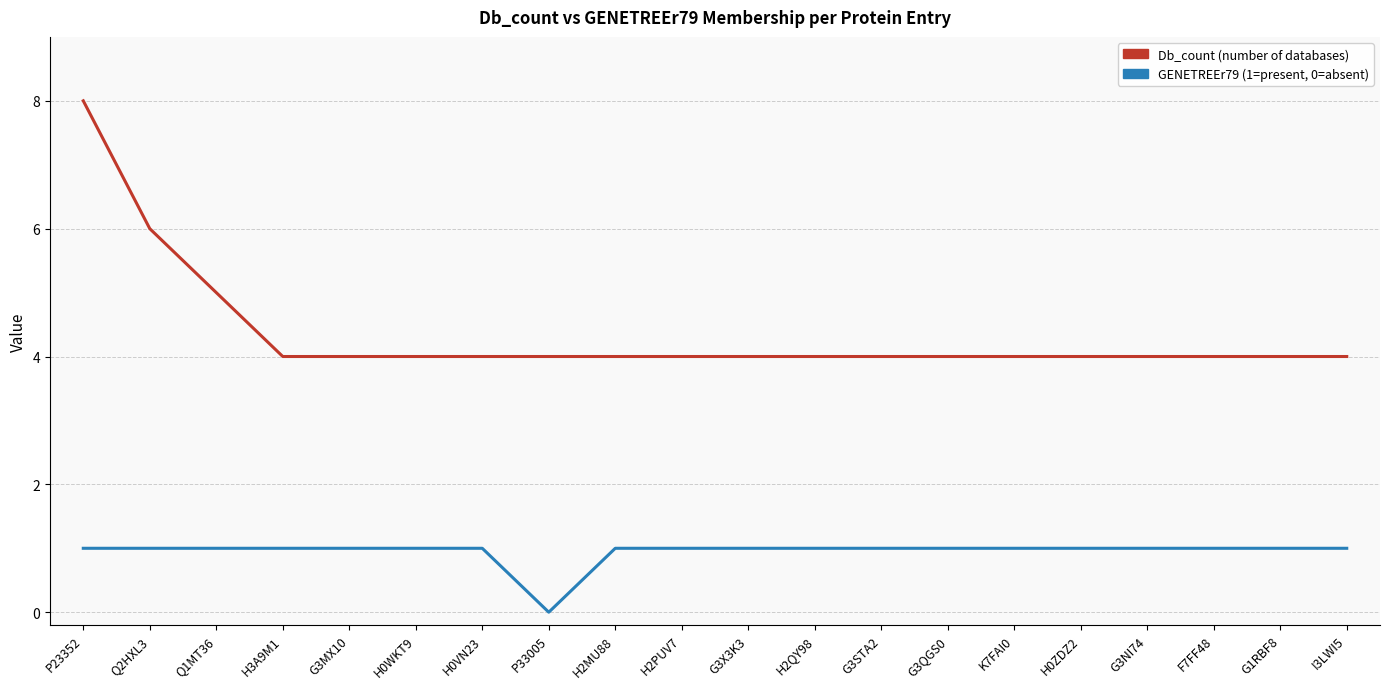

Rank the series by their maximum value, from highest to lowest.

Db_count (number of databases), GENETREEr79 (1=present, 0=absent)